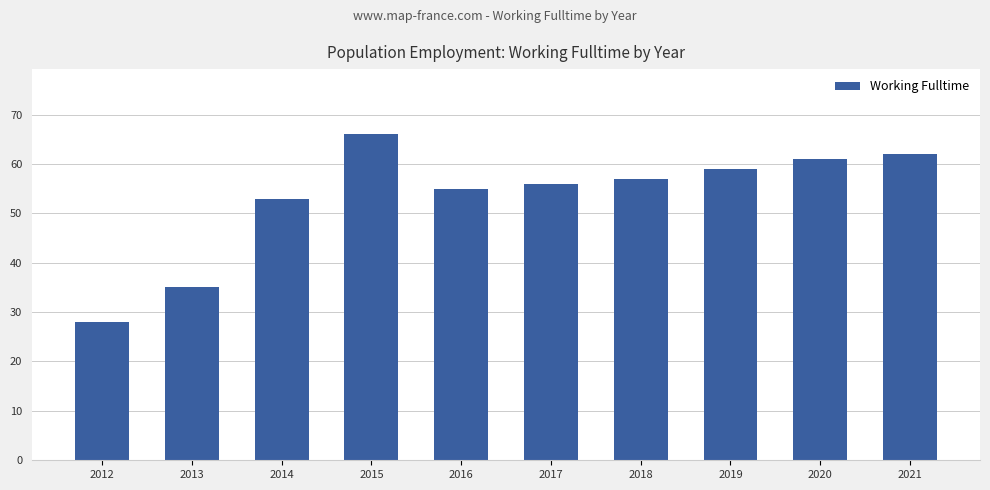

Count the number of data series in this chart.

1